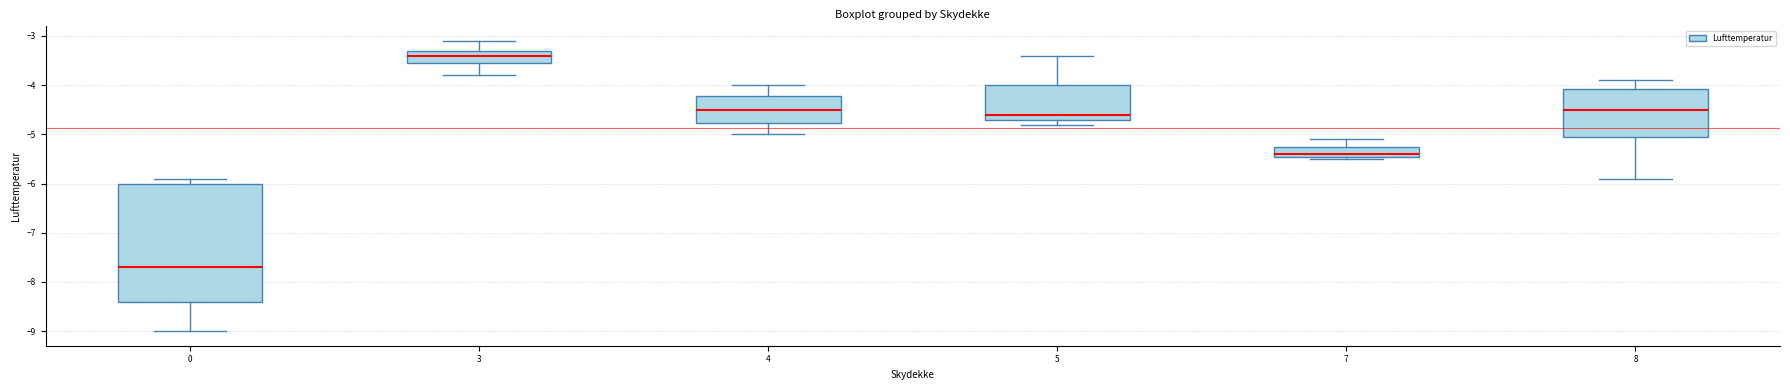

Which box is the tallest, from its lower edge to its upper edge?

0